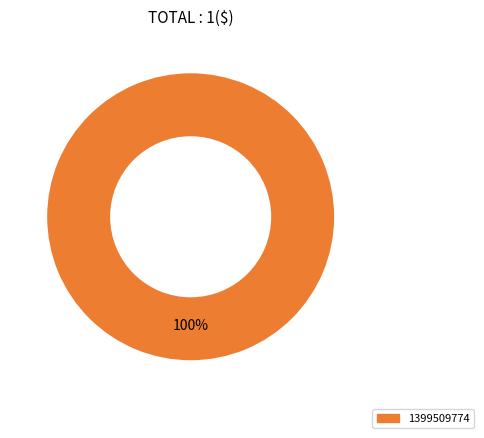

Does any single category account for the majority?

Yes